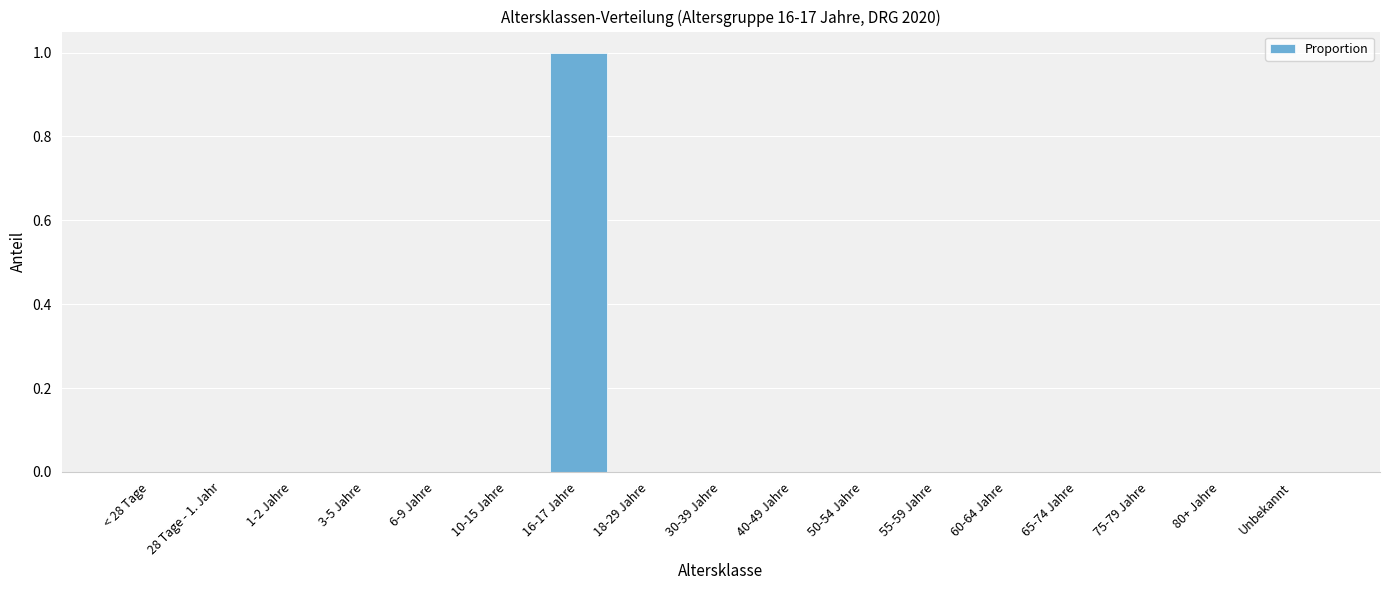

The chart shows a value of 1 at 1-2 Jahre. True or false?

False